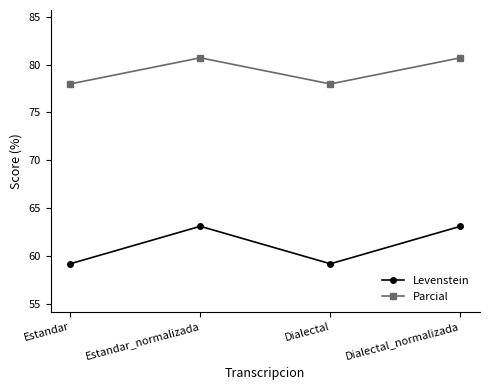

What is the greatest value displayed?

80.7